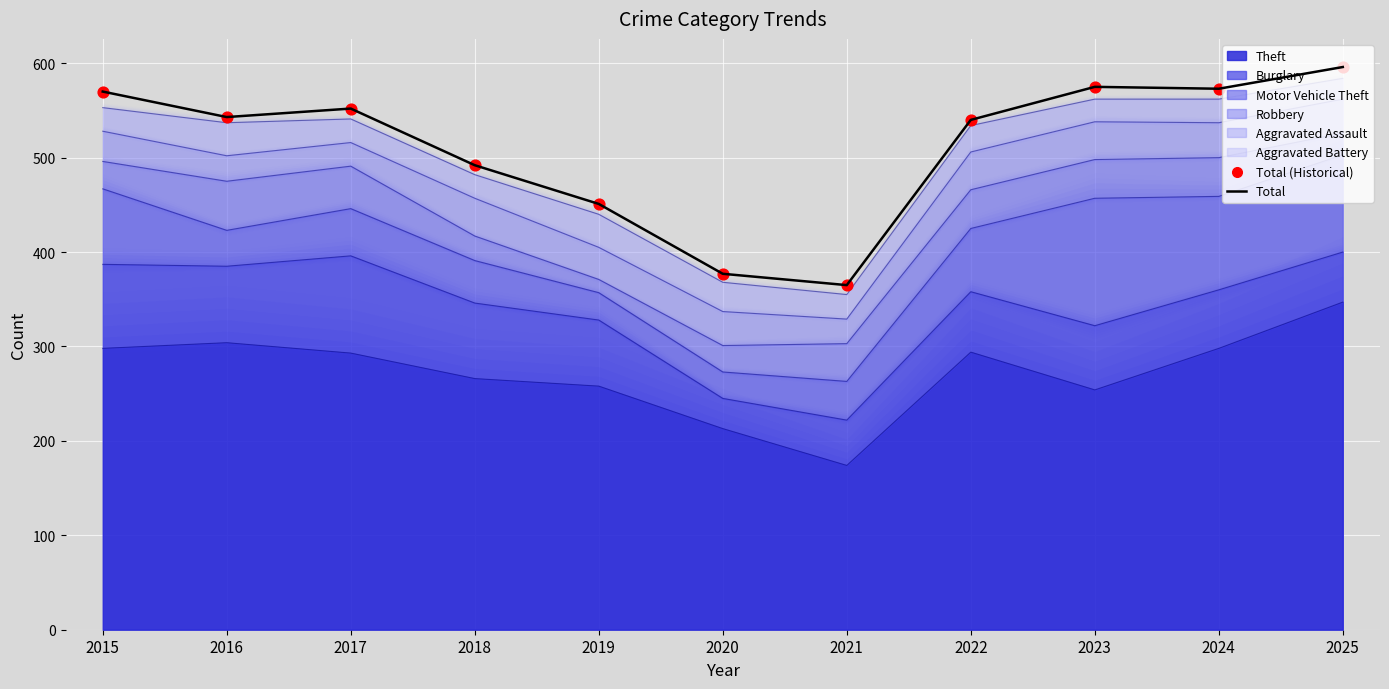

At how many categories does at least one series exceed 582?

1